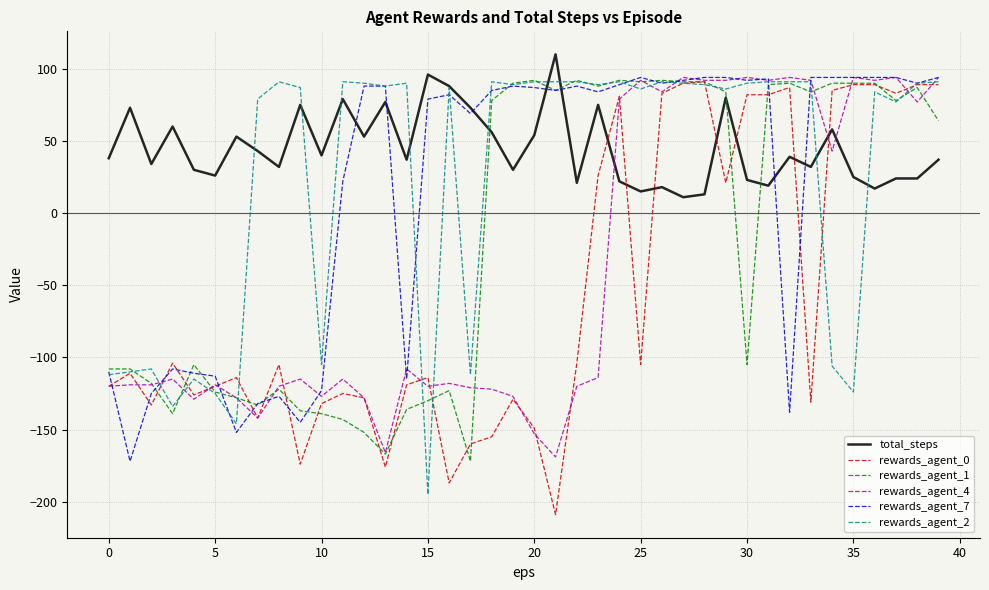

Which series has the largest total across all categories?

total_steps